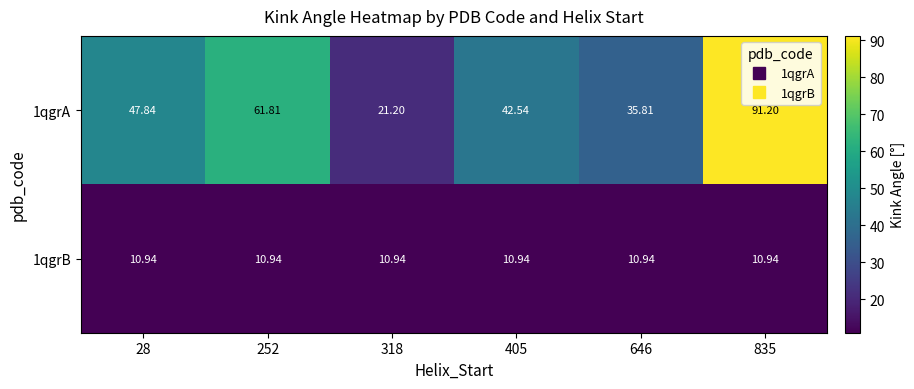

At which category is the sum across all series the highest?

835